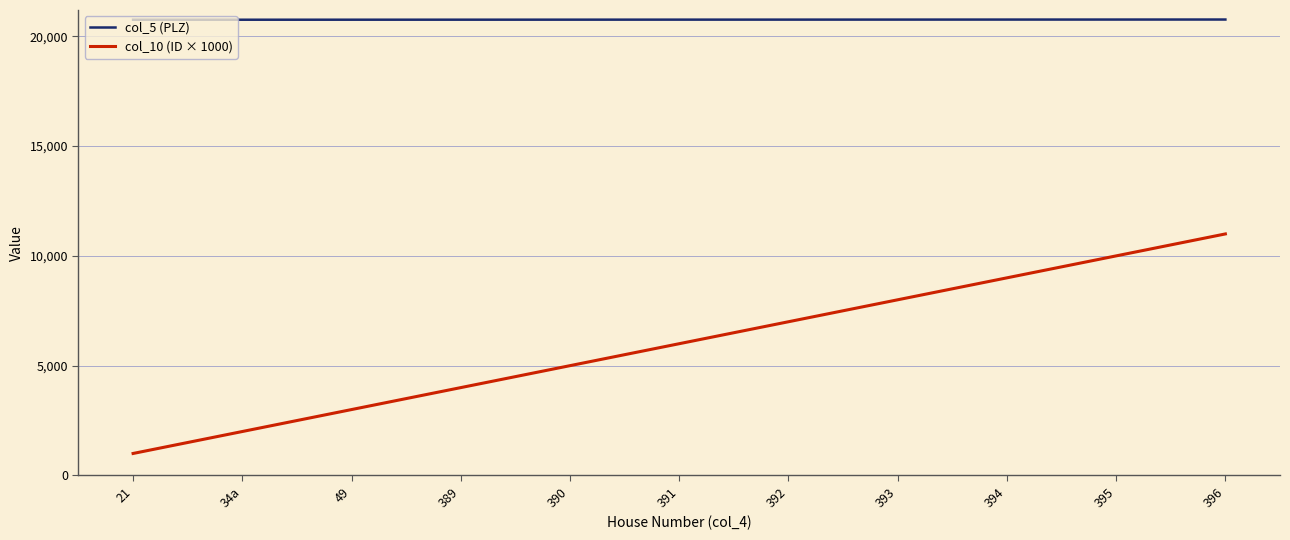

Which series changed the most between 34a and 390?

col_10 (ID × 1000)